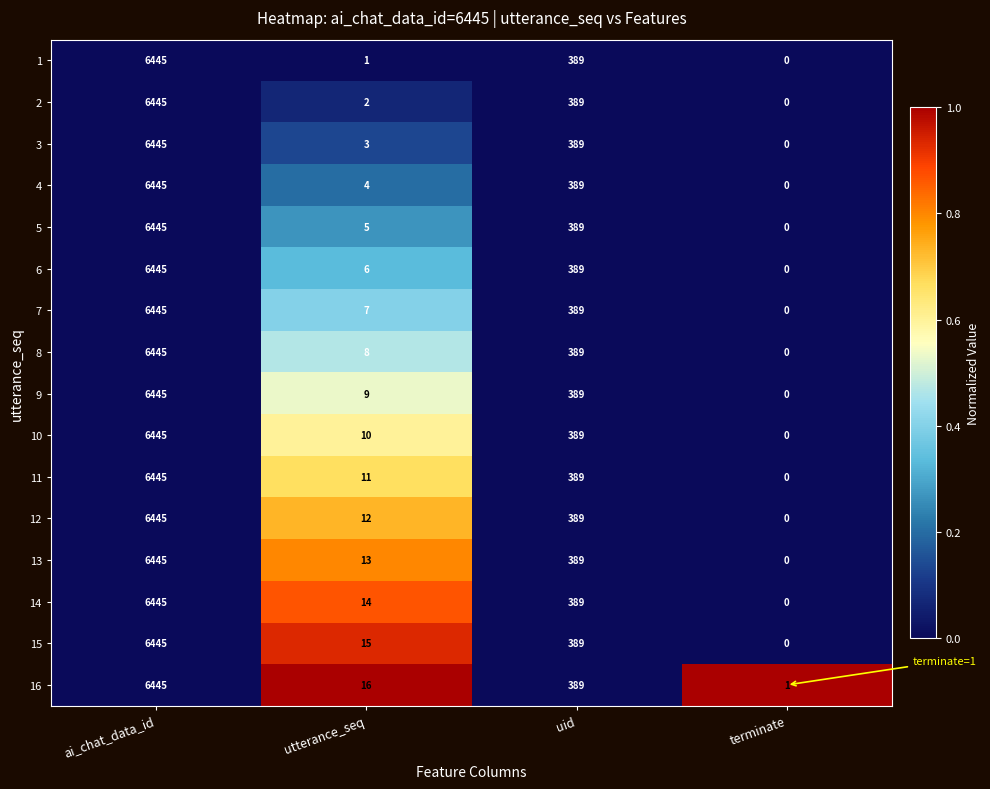

List the labels in order of 15 value, largest first.

ai_chat_data_id, uid, utterance_seq, terminate